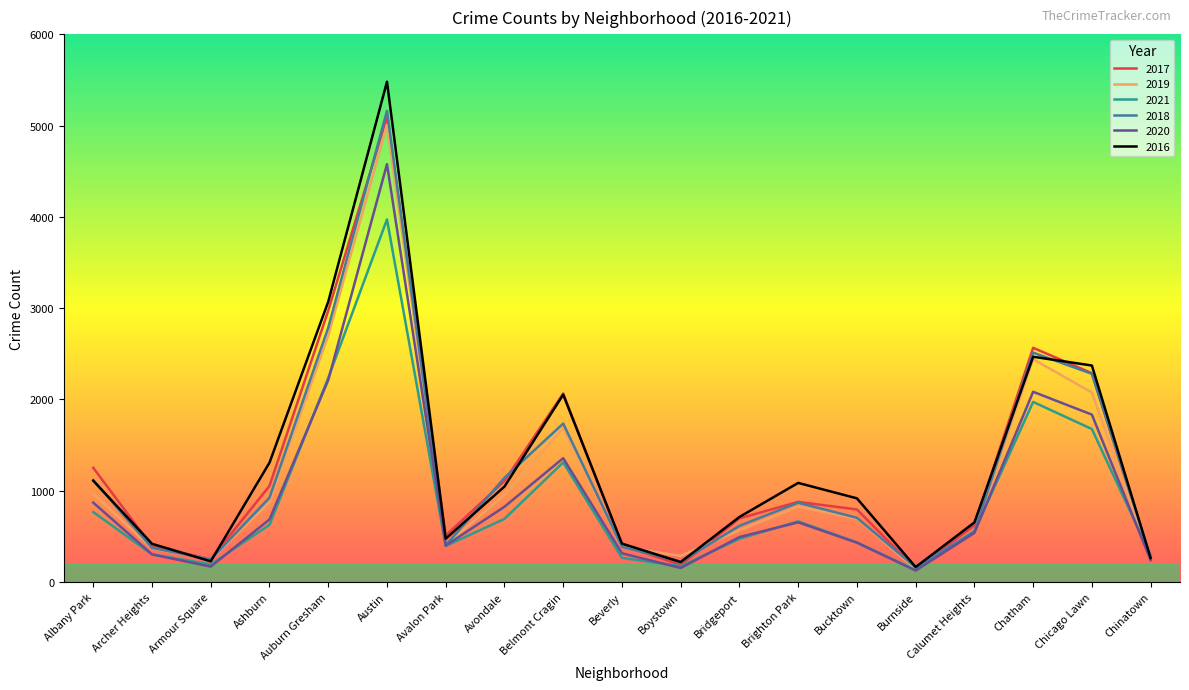

Which series has the largest range (max minus min)?

2016